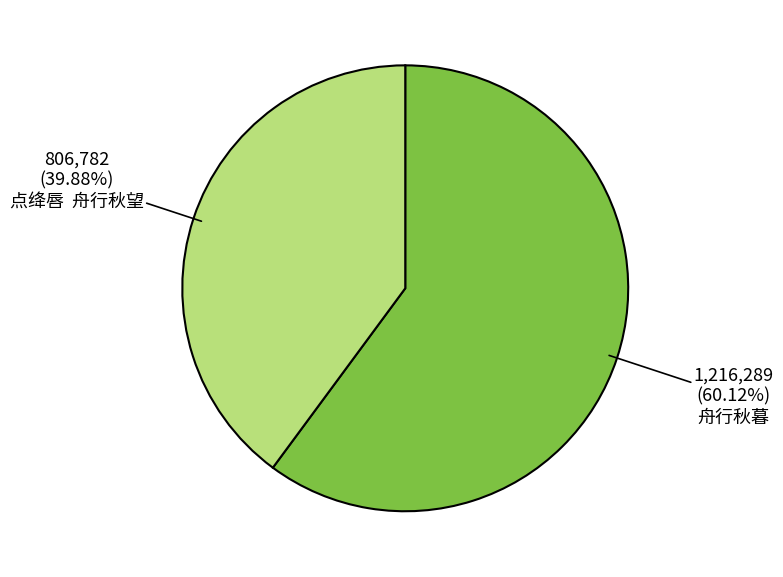

Which has a higher value, 舟行秋暮 or 点绛唇 舟行秋望?

舟行秋暮